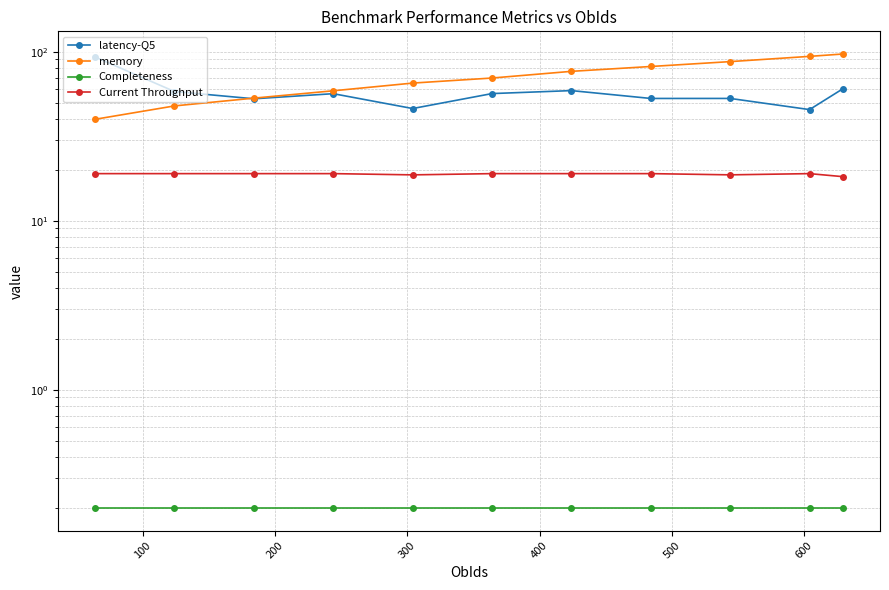

What is the lowest value of the latency-Q5 series?

45.5